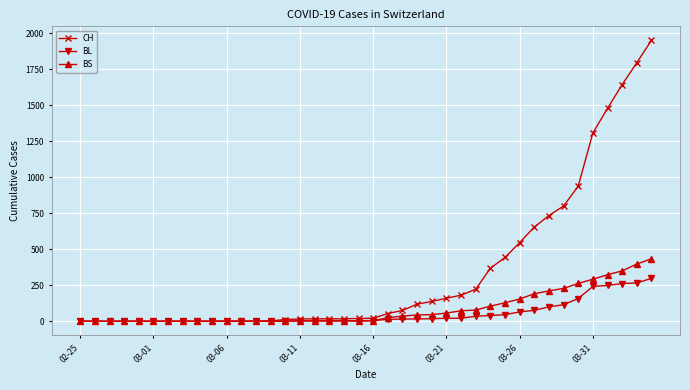

How many data points in CH are less than 21?

20